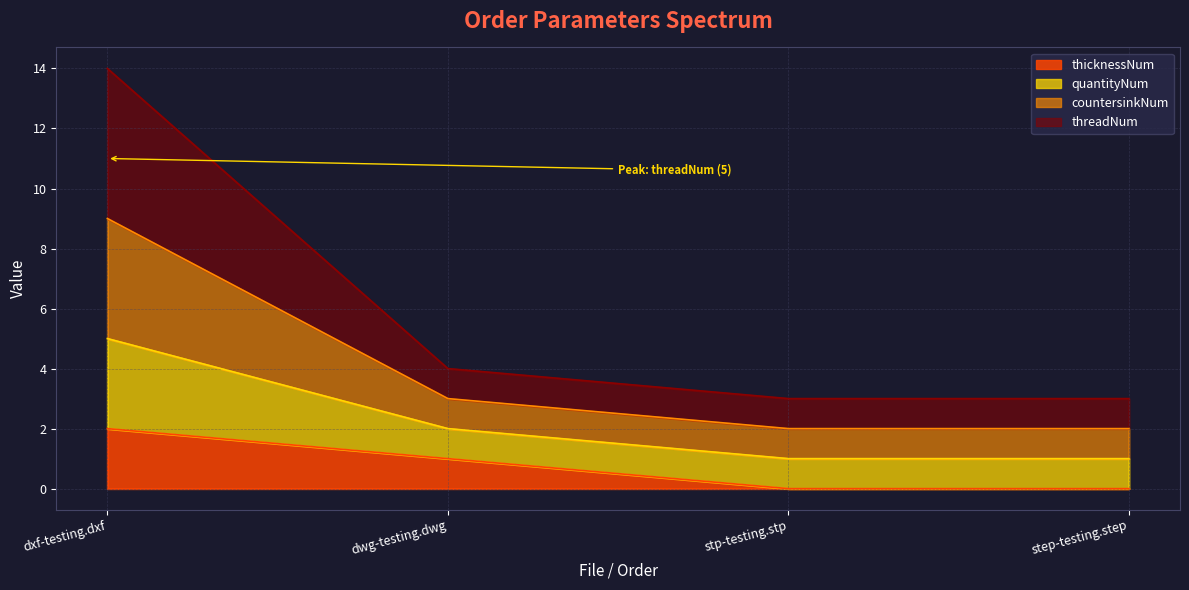

True or false: quantityNum has a value of 4 at dxf-testing.dxf.

False